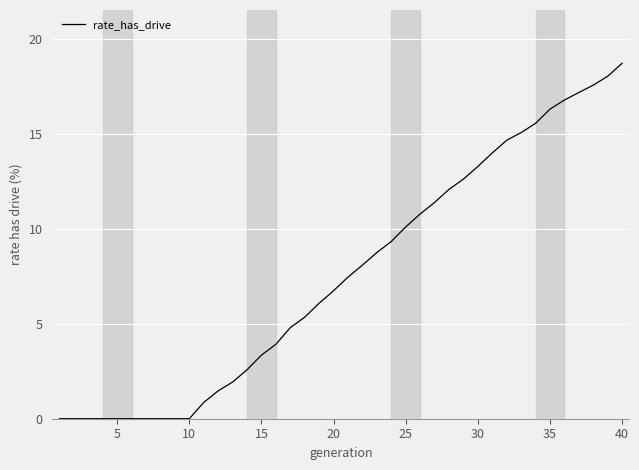

What is the maximum value shown in the chart?

18.7